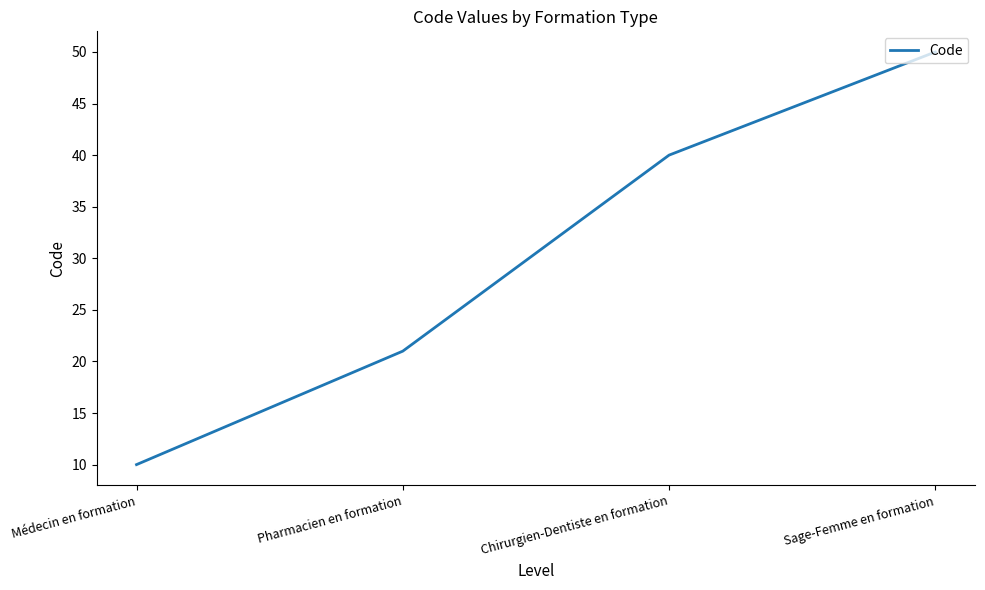

What is the approximate value at Chirurgien-Dentiste en formation, to the nearest 5?

40